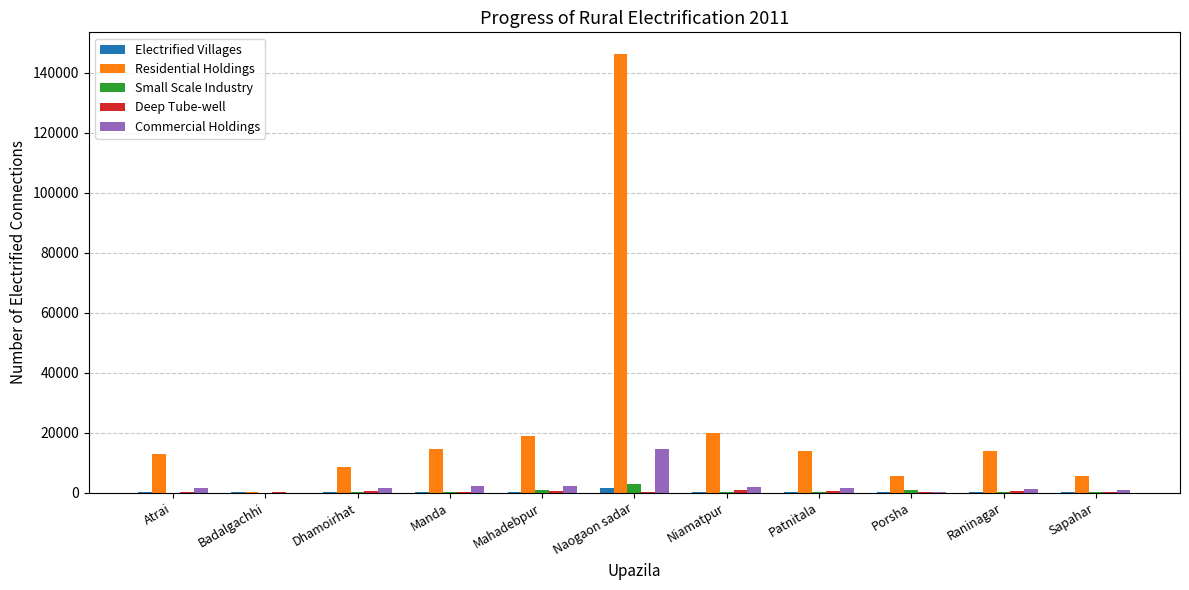

Which series changed the most between Badalgachhi and Raninagar?

Residential Holdings